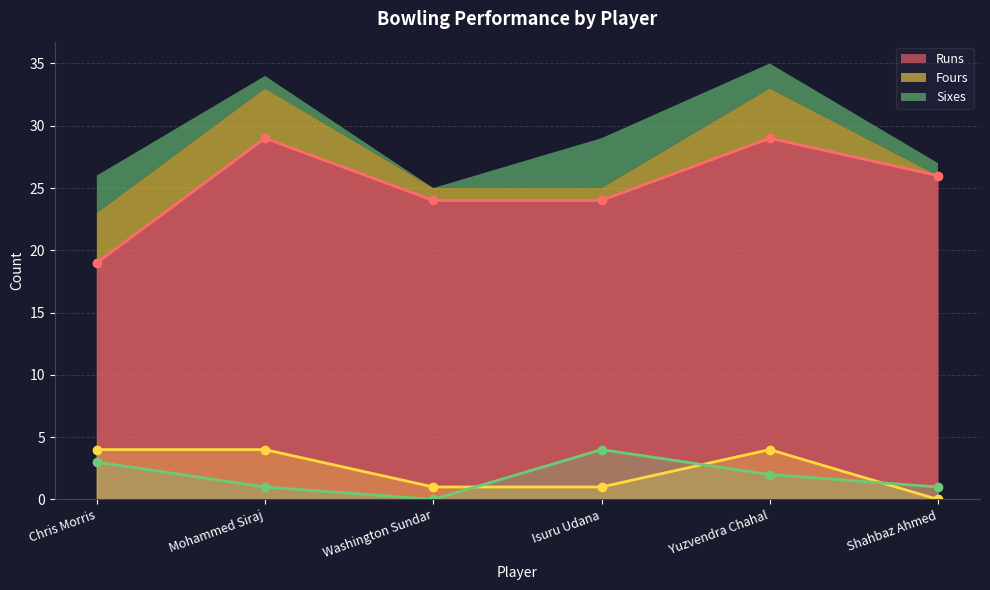

What is the spread (max minus min) of values at Shahbaz Ahmed?

26